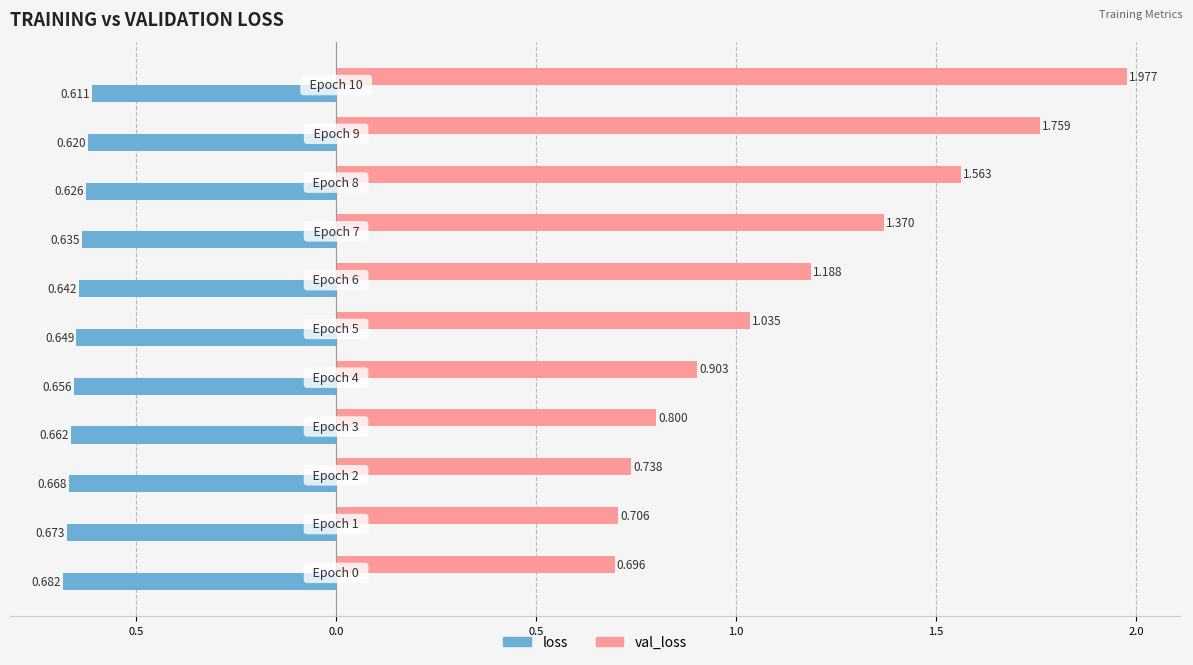

What is the sum of all val_loss values?

12.7